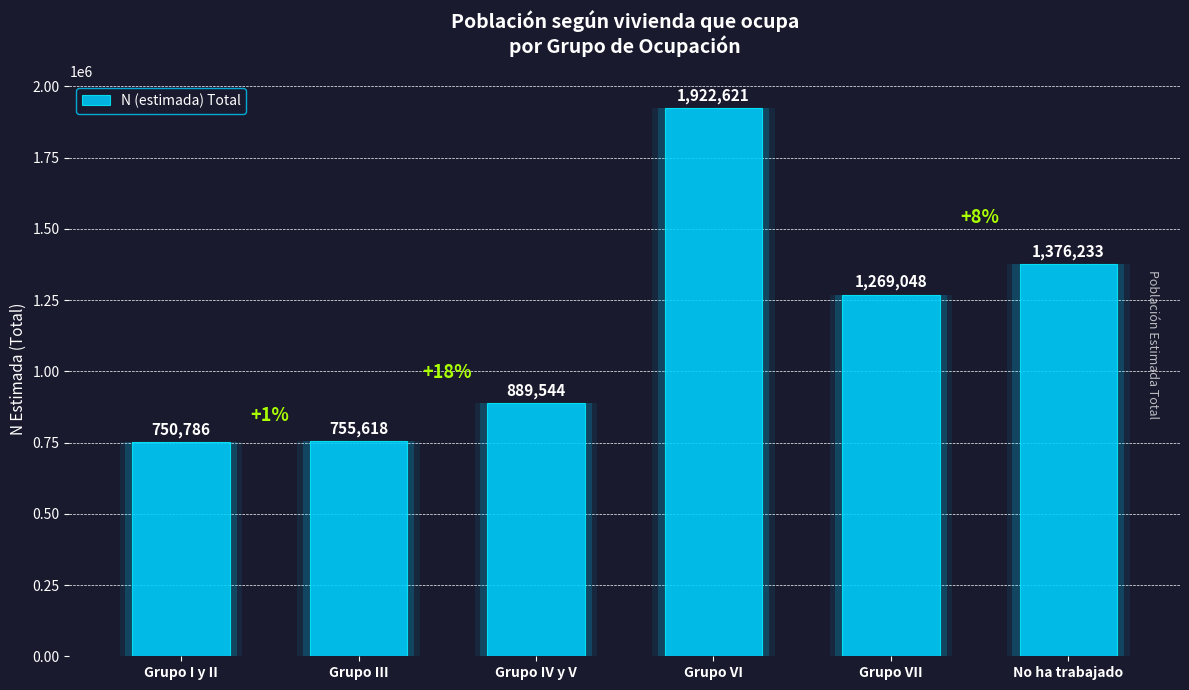

What is the change in value from Grupo IV y V to Grupo VI?

+1033077